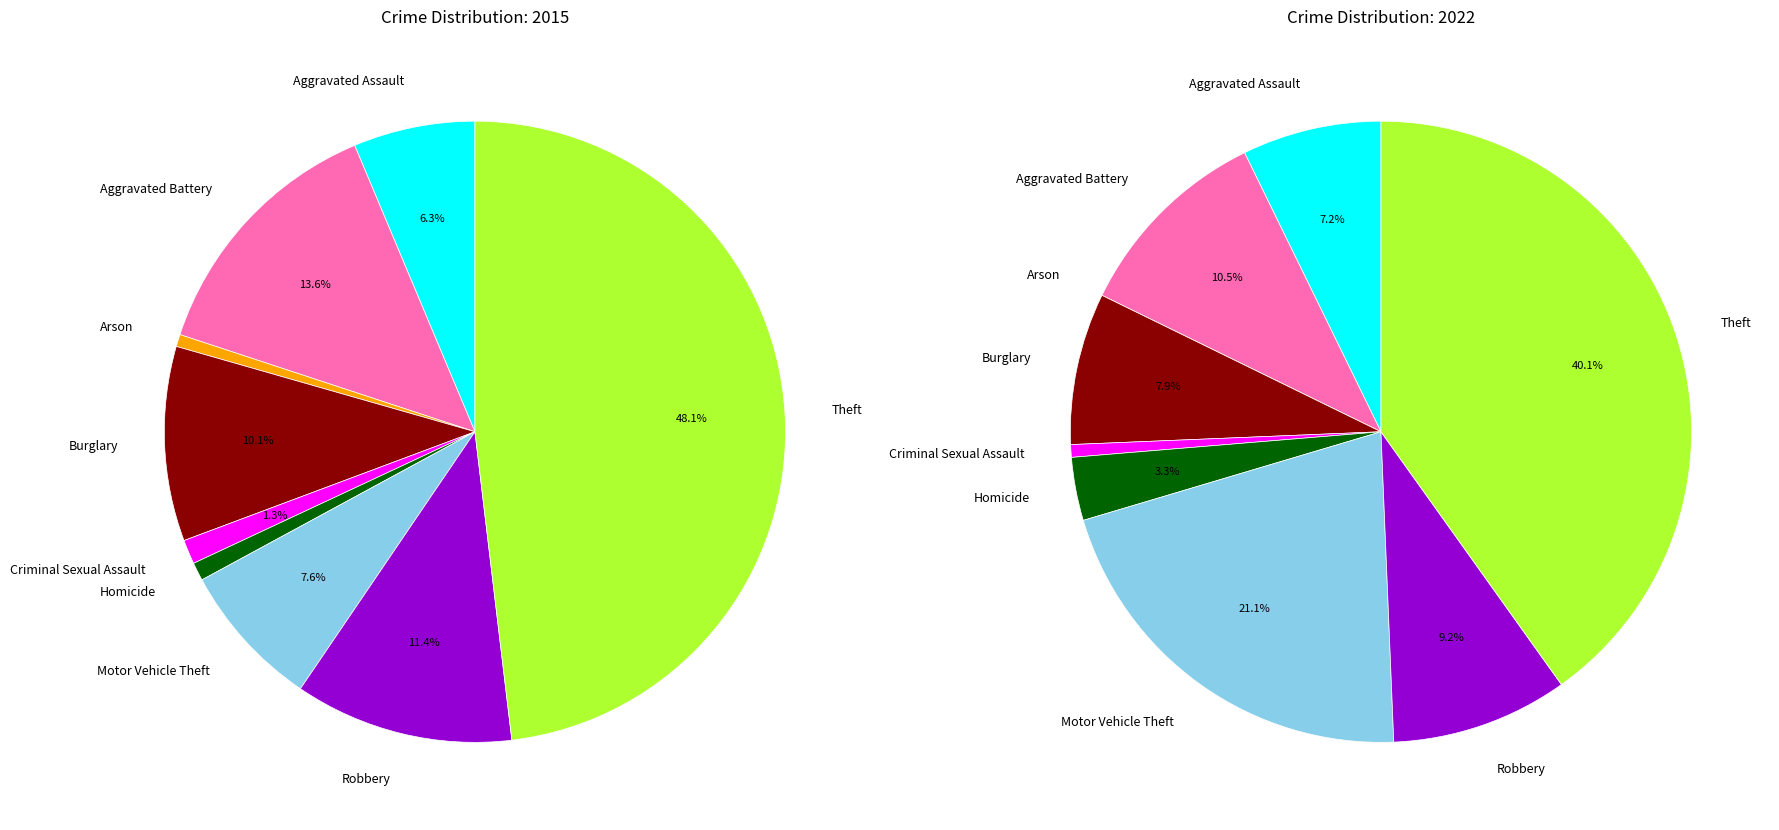

Which has a higher value, Burglary or Aggravated Battery?

Aggravated Battery